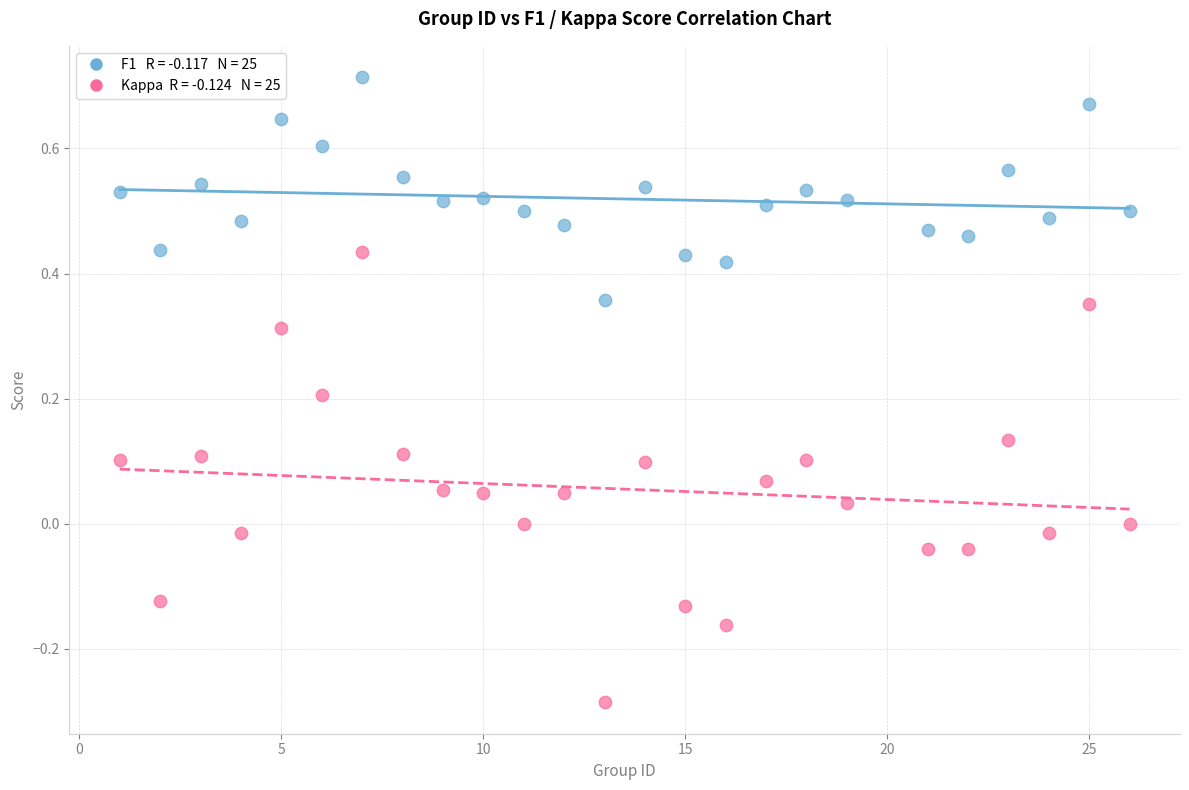

Across all data points, what is the range of X values (max minus min)?

25.0